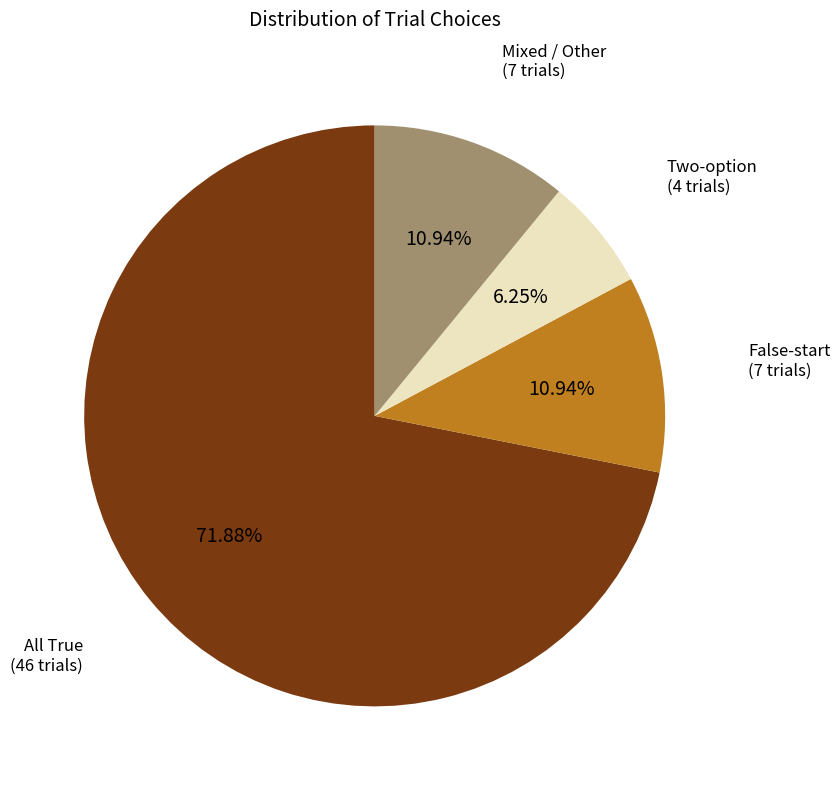

Is there a majority slice in this chart?

Yes